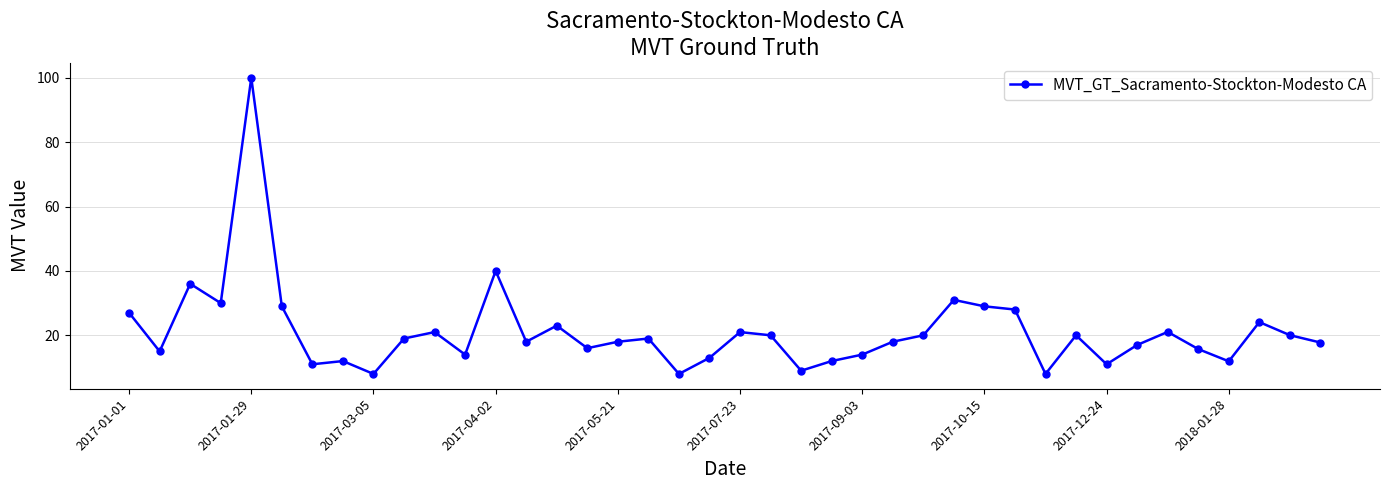

What is the greatest value displayed?

100.0